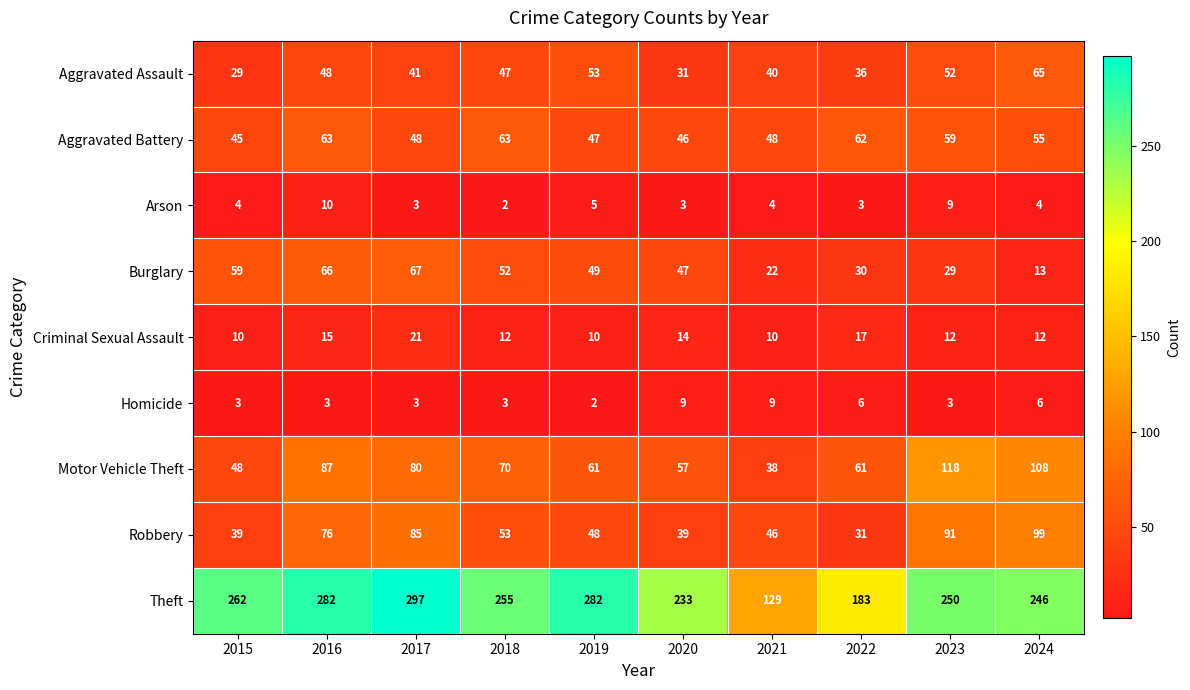

At how many categories does at least one series exceed 96?

10